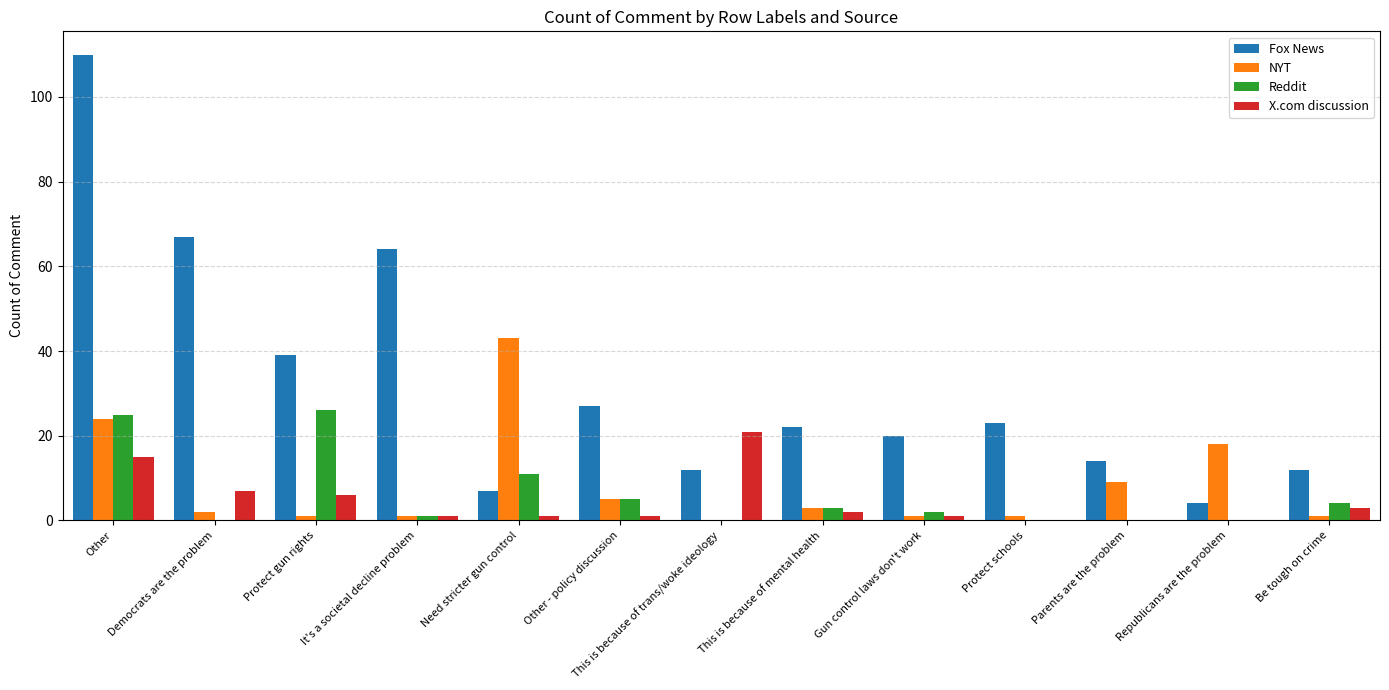

What is the sum of all NYT values?

109